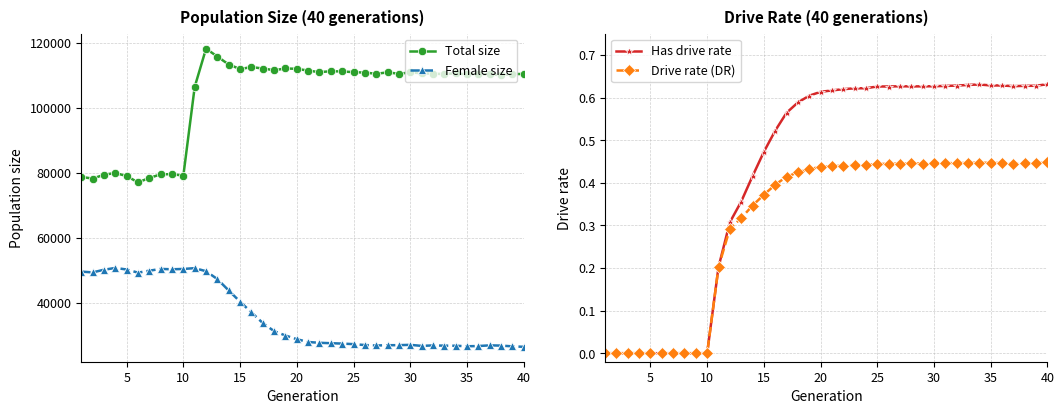

True or false: Total size has more than 0 interior local peaks.

True